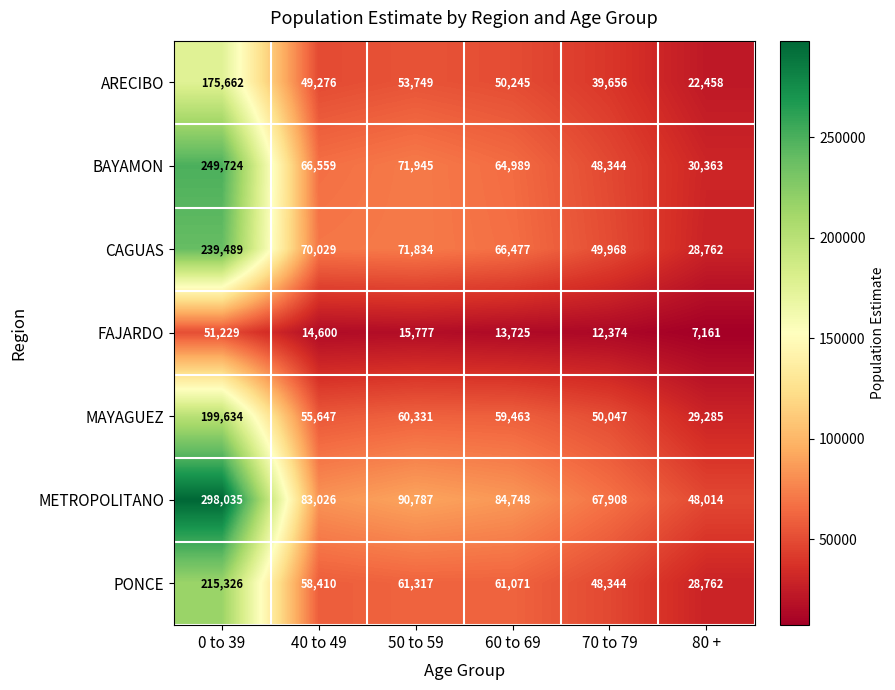

What is the difference between the highest and lowest values at 40 to 49?

68426